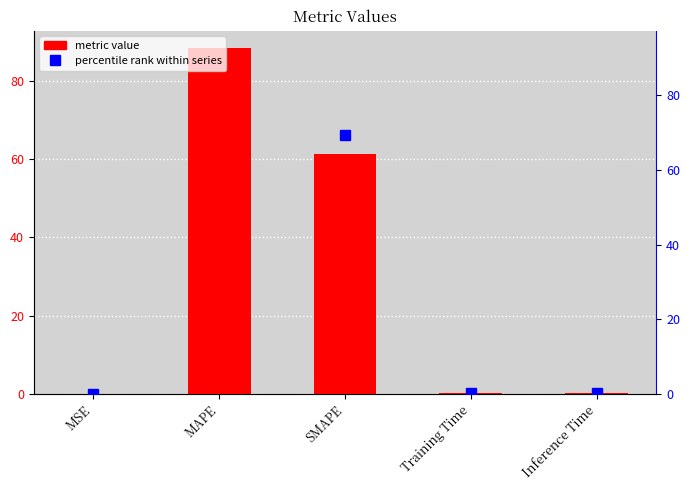

Reading left to right, extract all data points from this chart.

col_1: 0.0	88.5	61.3	0.1	0.1
percentile rank: 0.0	100.0	69.3	0.1	0.1